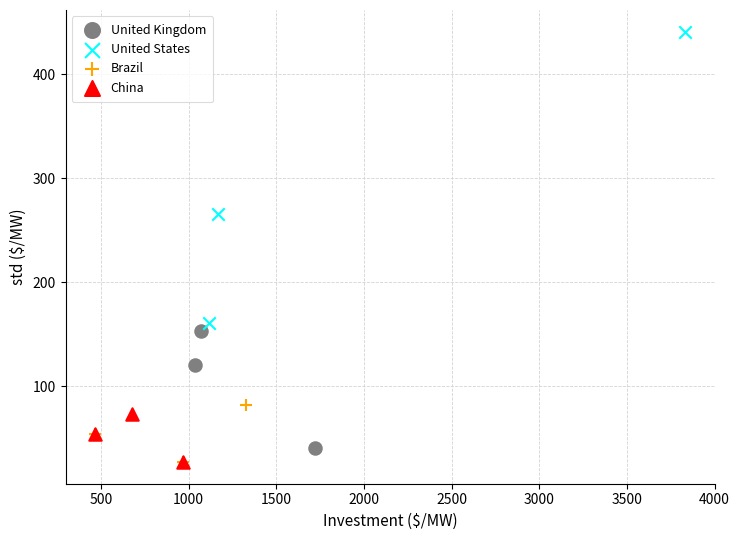

What are all the series names shown in the legend?

United Kingdom, United States, Brazil, China